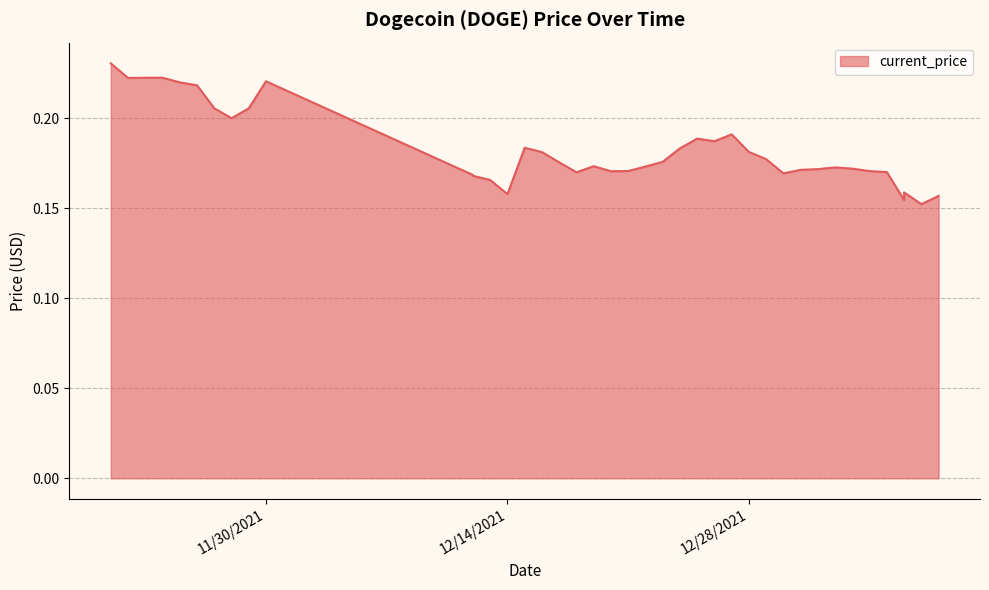

The value at 12/17/2021 is 0.3. True or false?

False